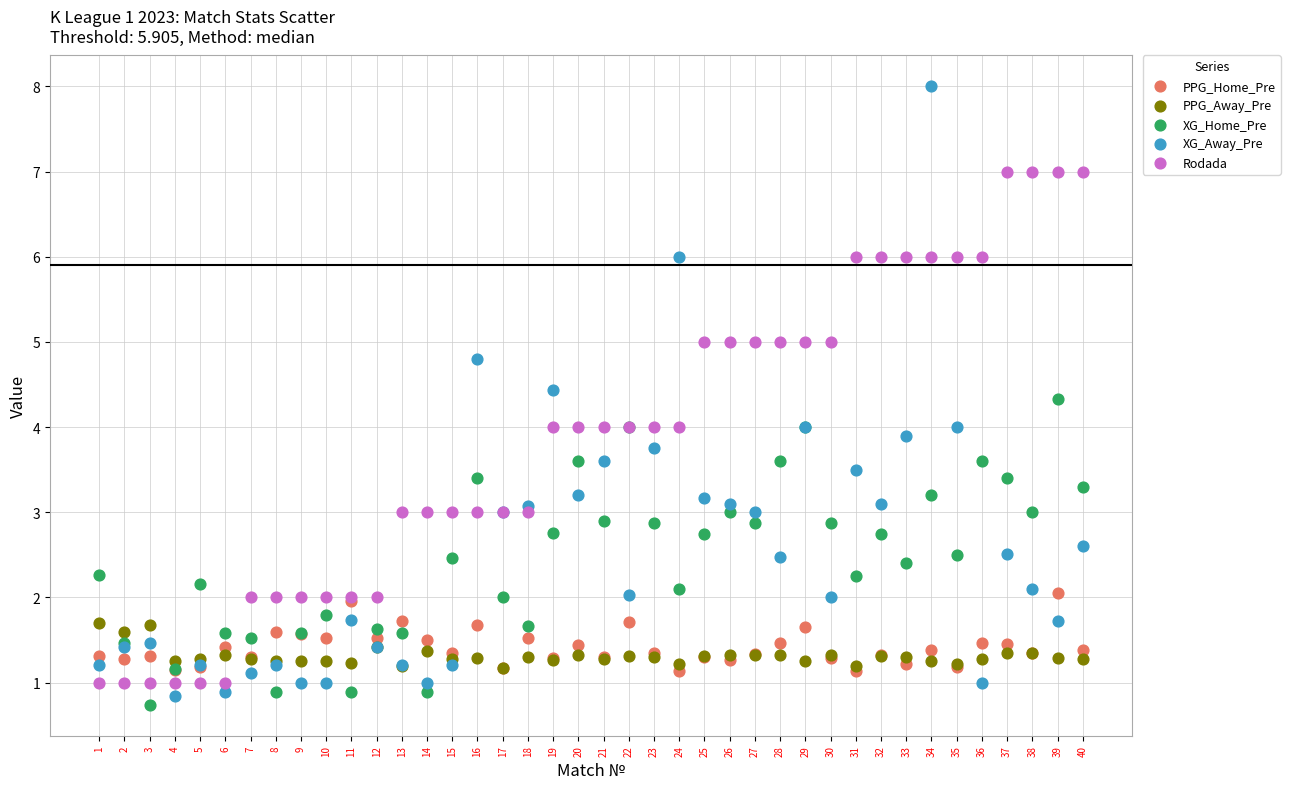

What are all the series names shown in the legend?

PPG_Home_Pre, PPG_Away_Pre, XG_Home_Pre, XG_Away_Pre, Rodada